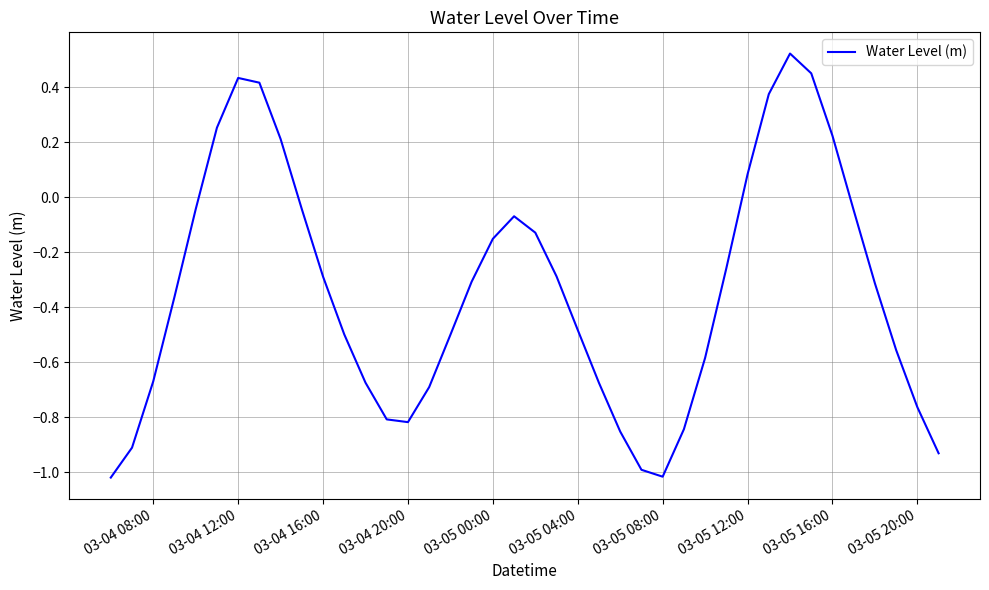

How many values are above zero?

9